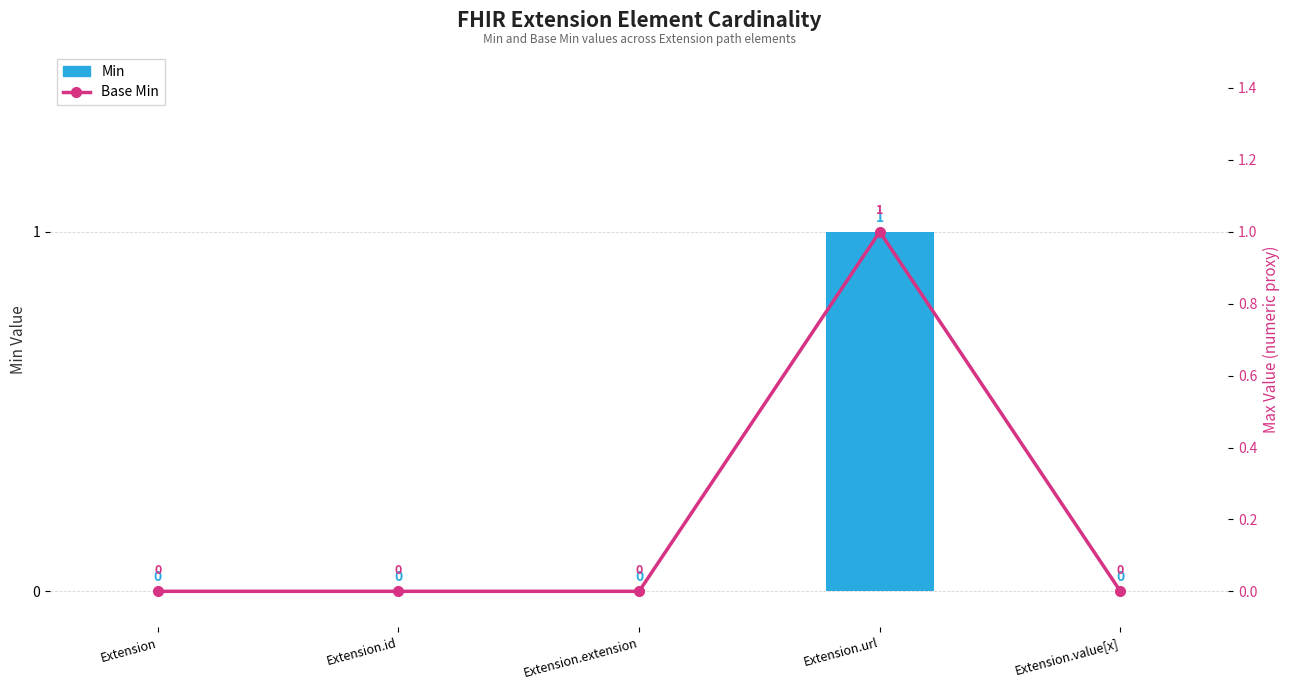

Reading left to right, what are all the values shown in this chart?

Min: 0	0	0	1	0
Base Min: 0	0	0	1	0